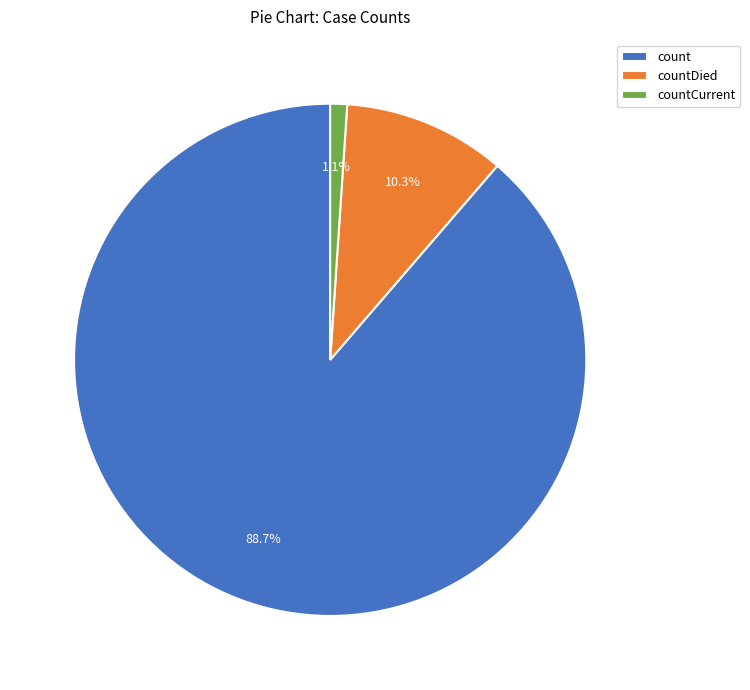

To the nearest percent, what is the combined percentage of count and countDied?

99%